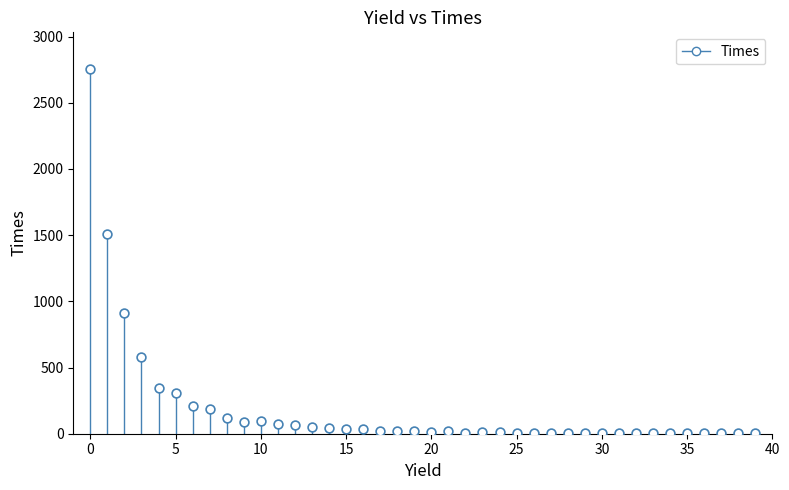

What Y value in the scatter plot is closest to 1379?

1511